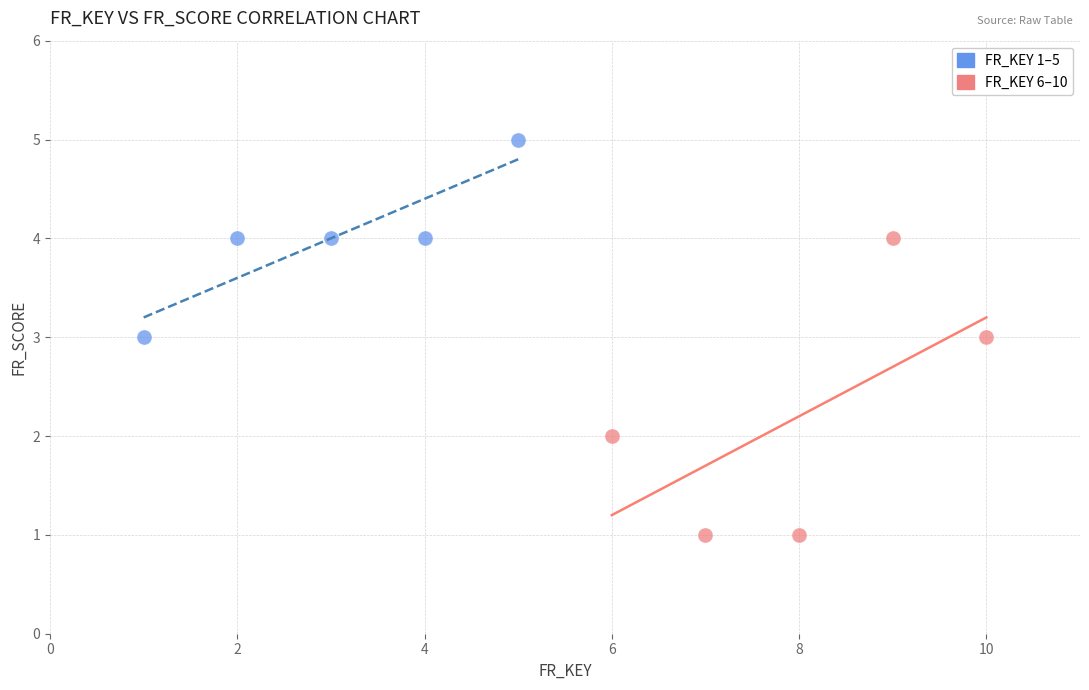

Which series contains the highest Y value?

FR_KEY 1–5